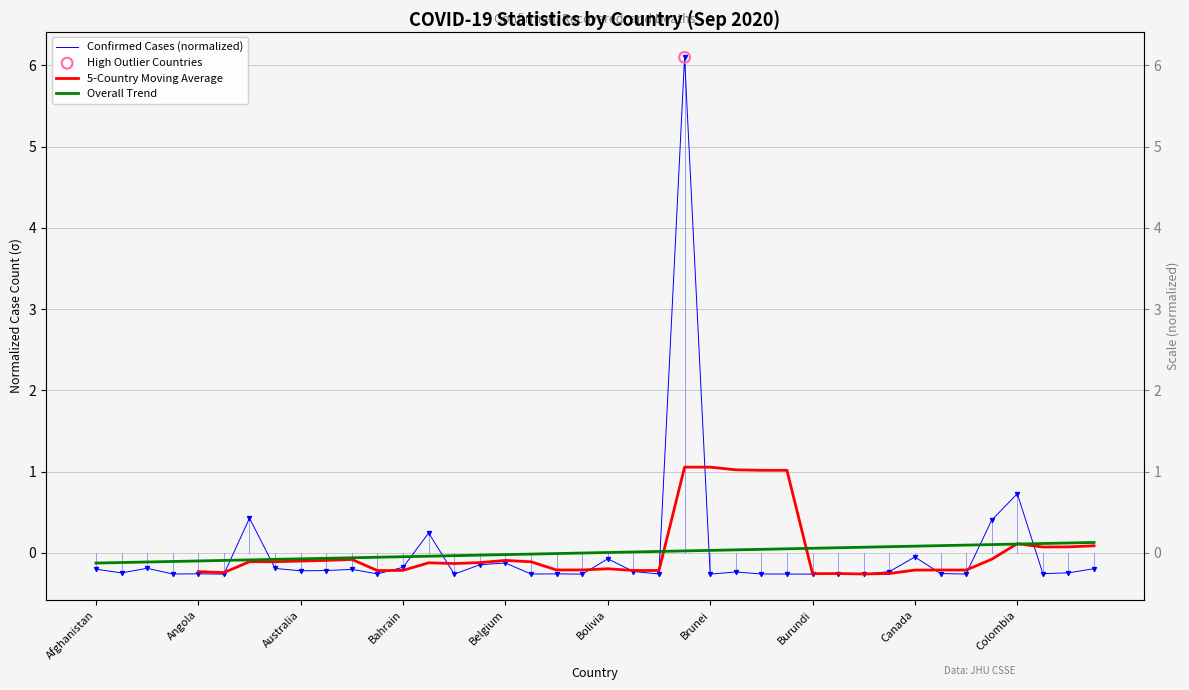

Which series contains the lowest Y value?

Confirmed